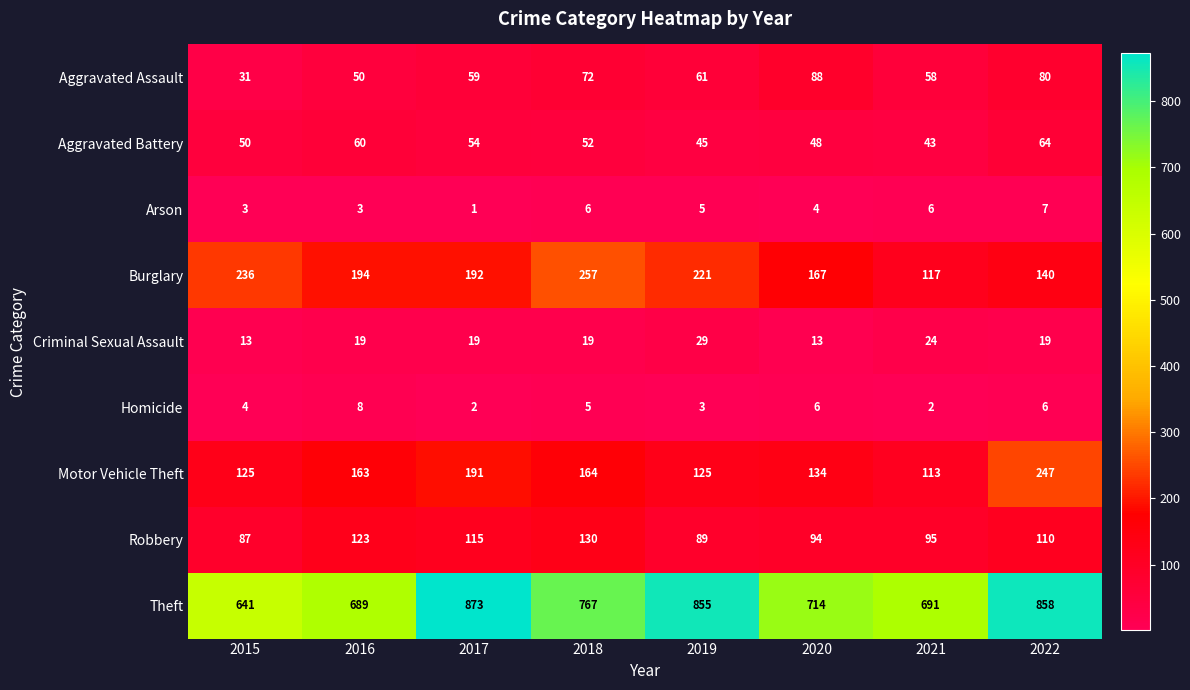

Rank the series by their maximum value, from highest to lowest.

Theft, Burglary, Motor Vehicle Theft, Robbery, Aggravated Assault, Aggravated Battery, Criminal Sexual Assault, Homicide, Arson